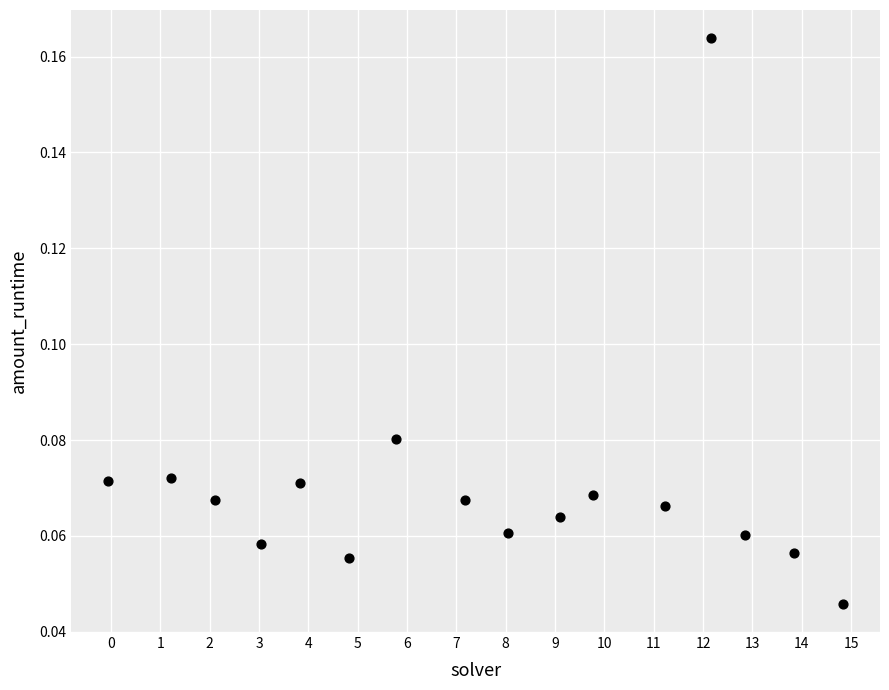

What is the range of X values (max minus min)?

14.9